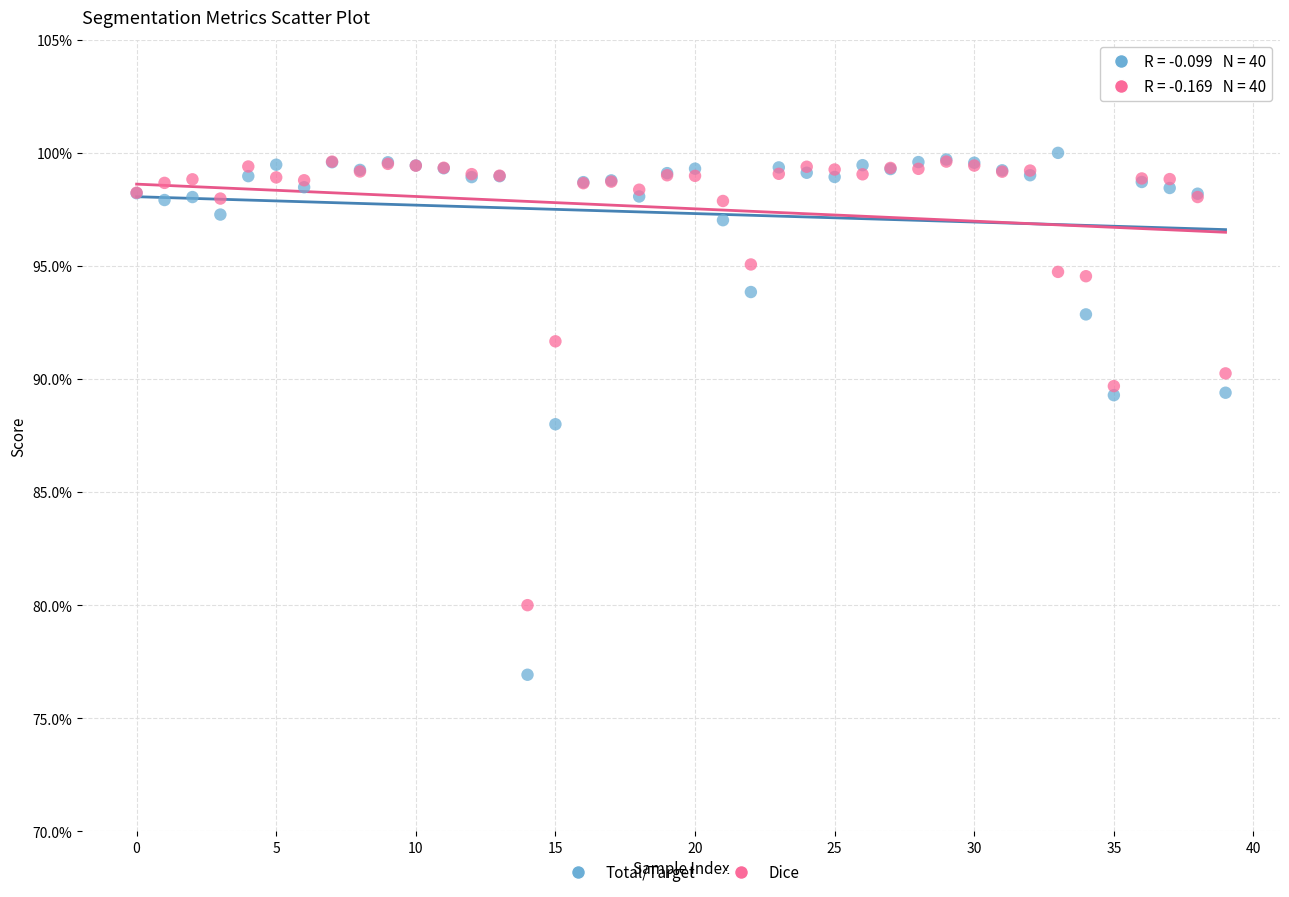

Which series has the largest Y range (max minus min)?

Total/Target